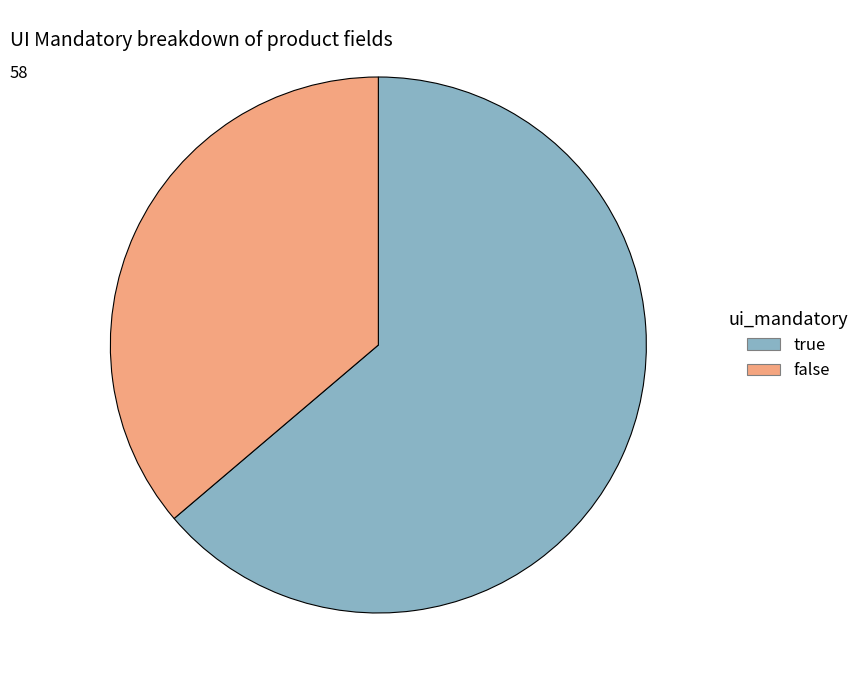

Does false represent more than half of the total?

No